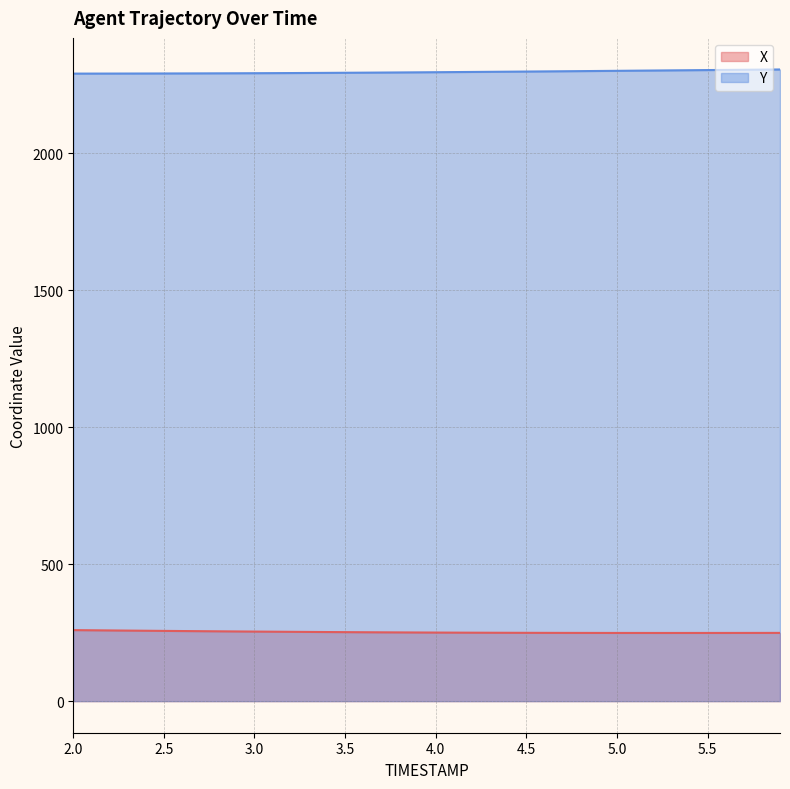

Which label corresponds to the smallest value in the chart?

5.3